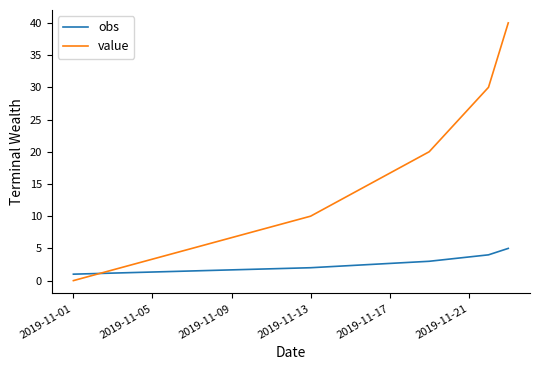

After their last crossing, which series has the higher values: value or obs?

value